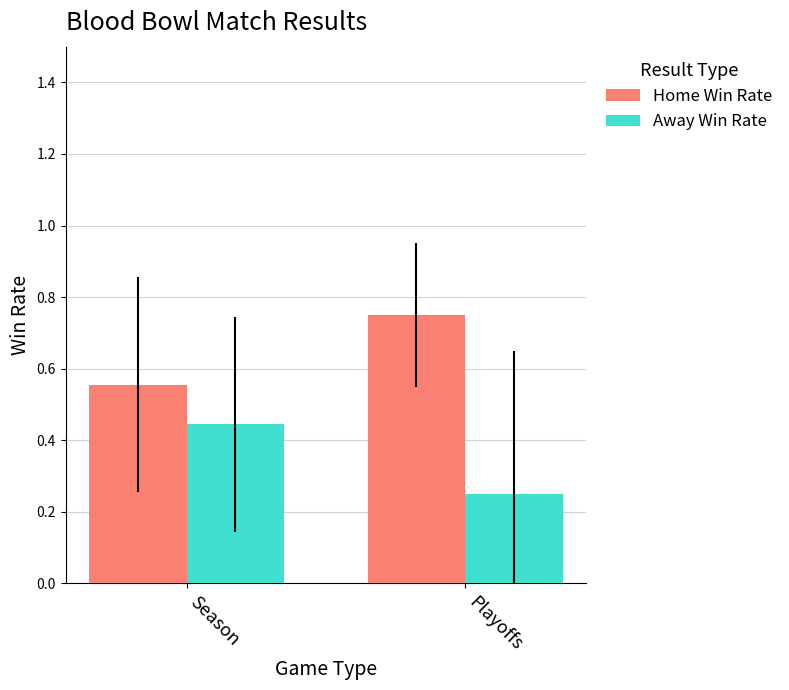

What is the average value of the Away Win Rate series?

0.3